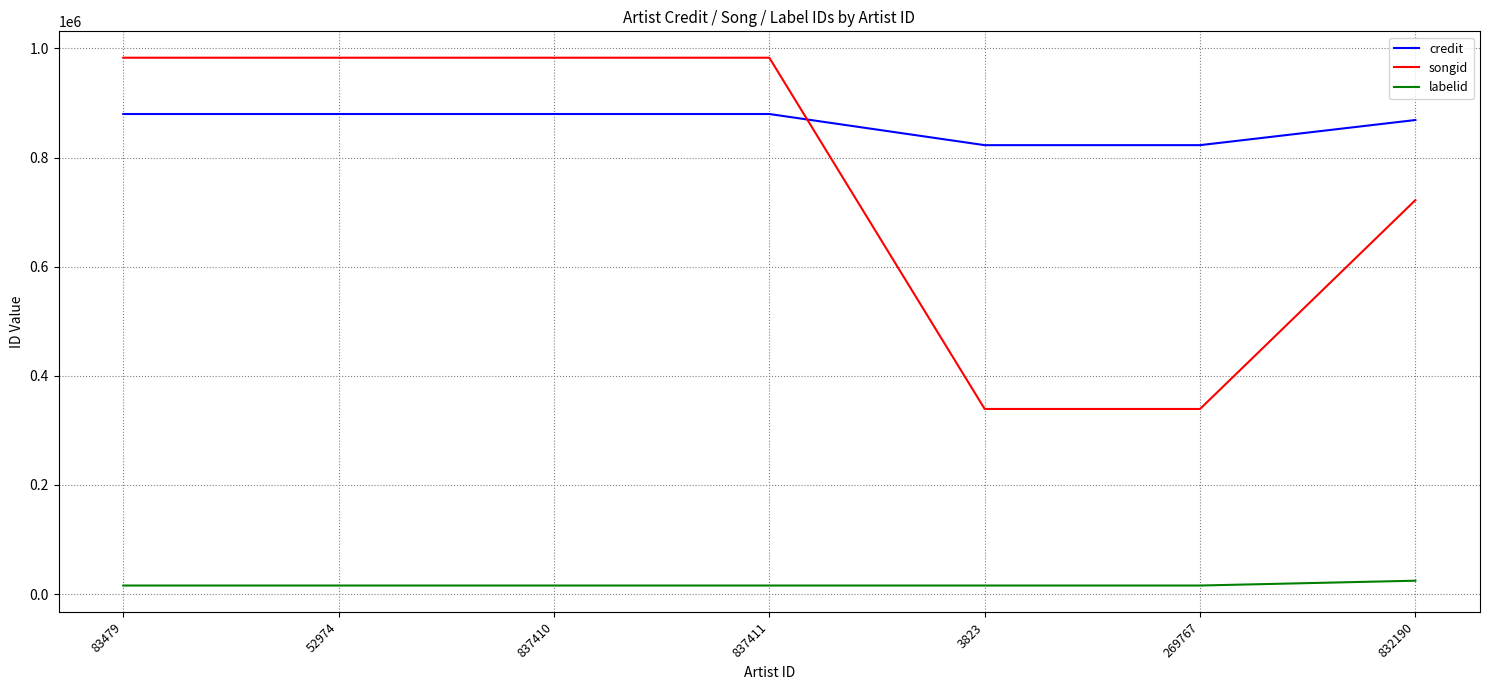

List the series in order of their peak value, highest first.

songid, credit, labelid